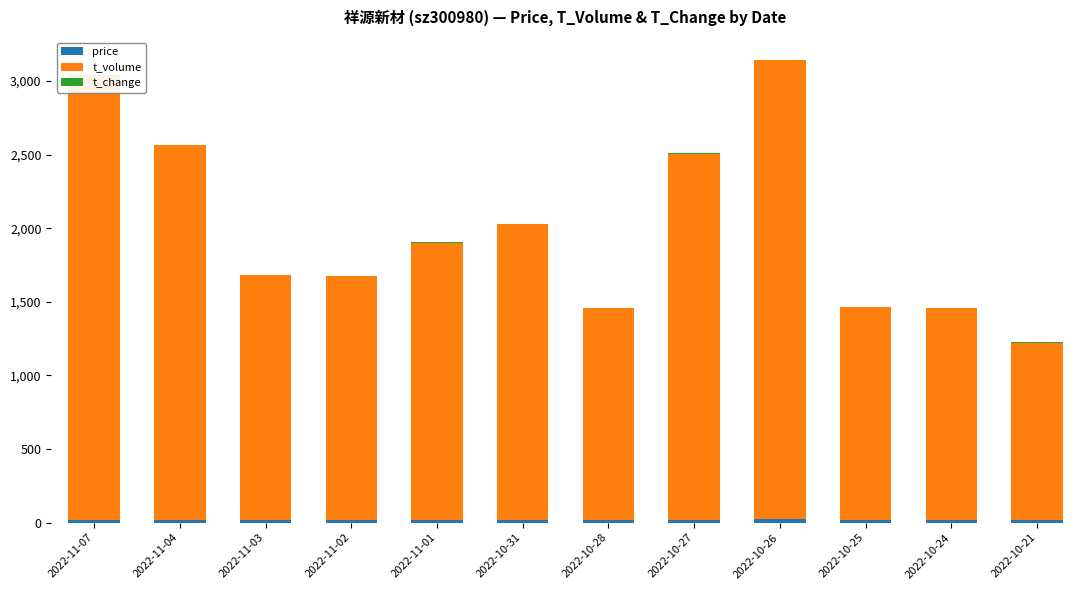

What is the average value of the t_volume series?

1991.2